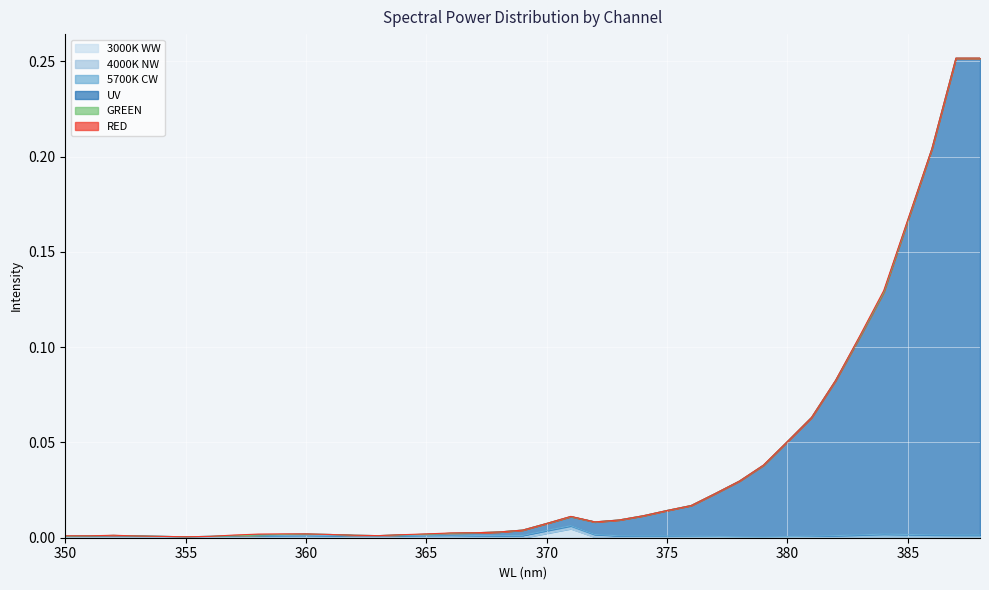

True or false: RED and 3000K WW intersect in this chart.

False